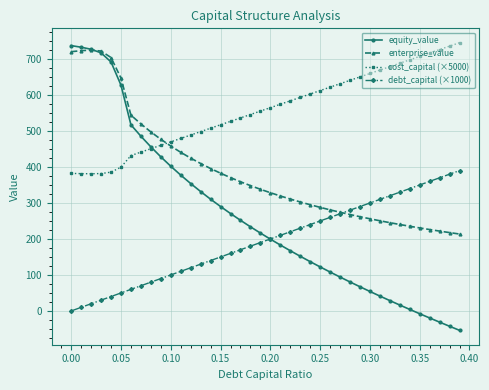

Which series has the largest total across all categories?

cost_capital (×5000)